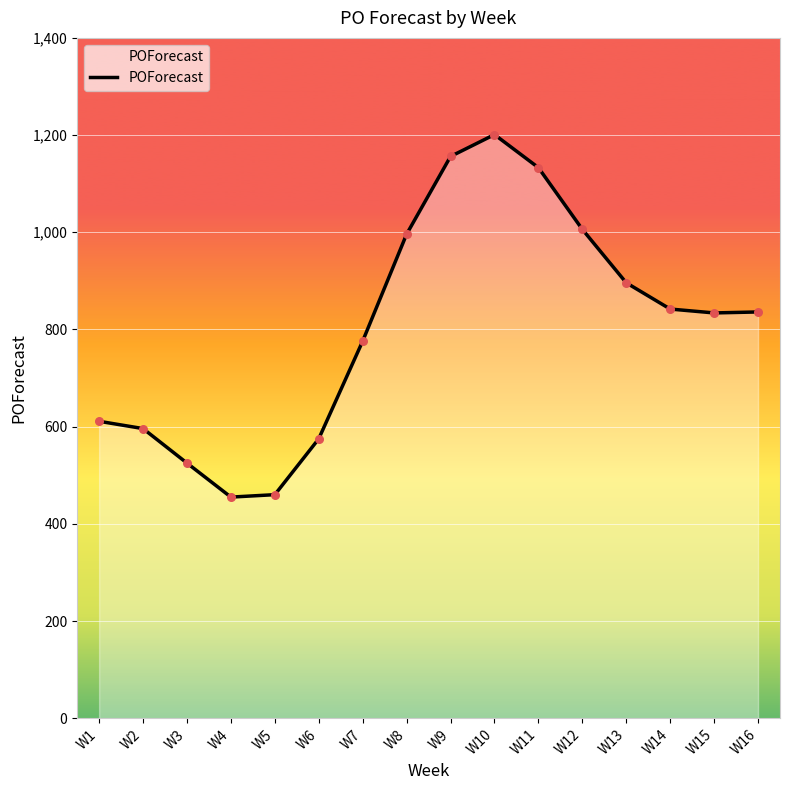

What is the ratio of the value at W6 to the value at W16?

0.7